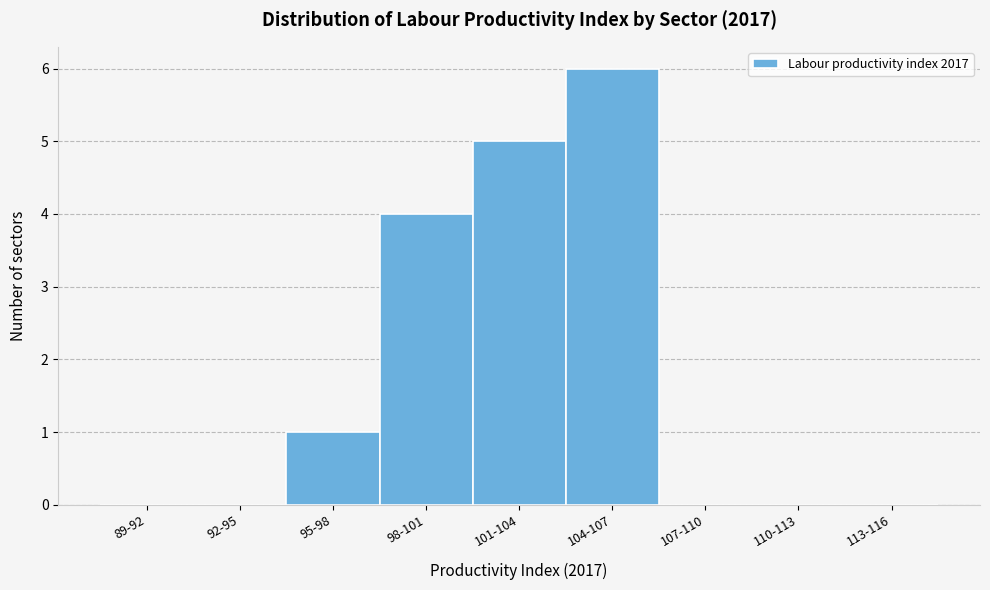

Reading right to left, what are all the values shown in this chart?

113-116=0	110-113=0	107-110=0	104-107=6	101-104=5	98-101=4	95-98=1	92-95=0	89-92=0